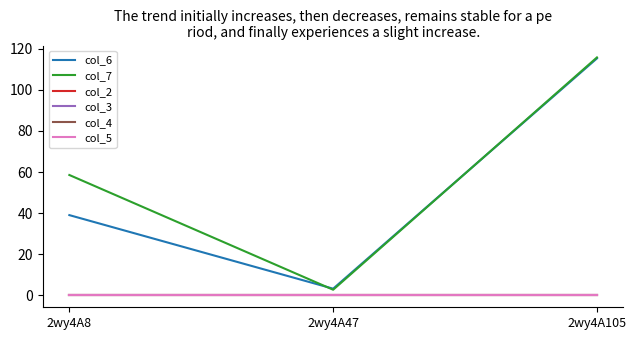

How many lines are shown in the chart?

6